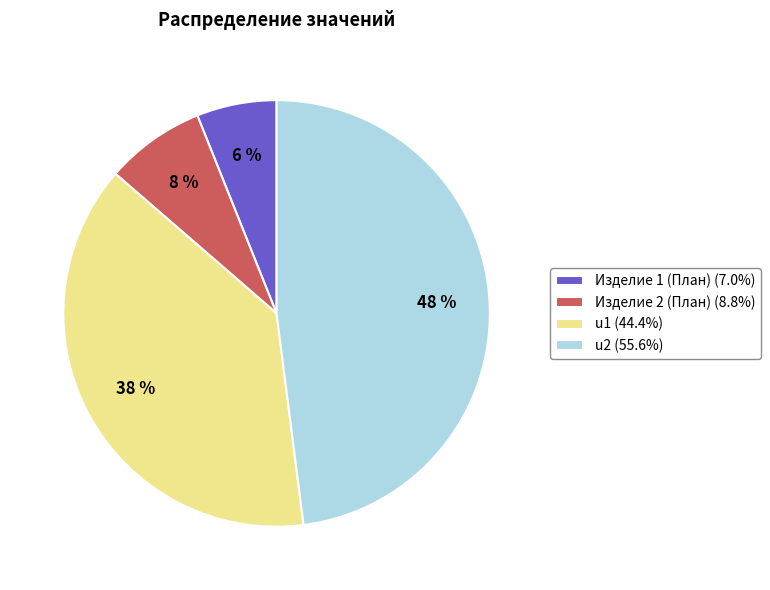

What is the largest slice in the pie chart?

u2